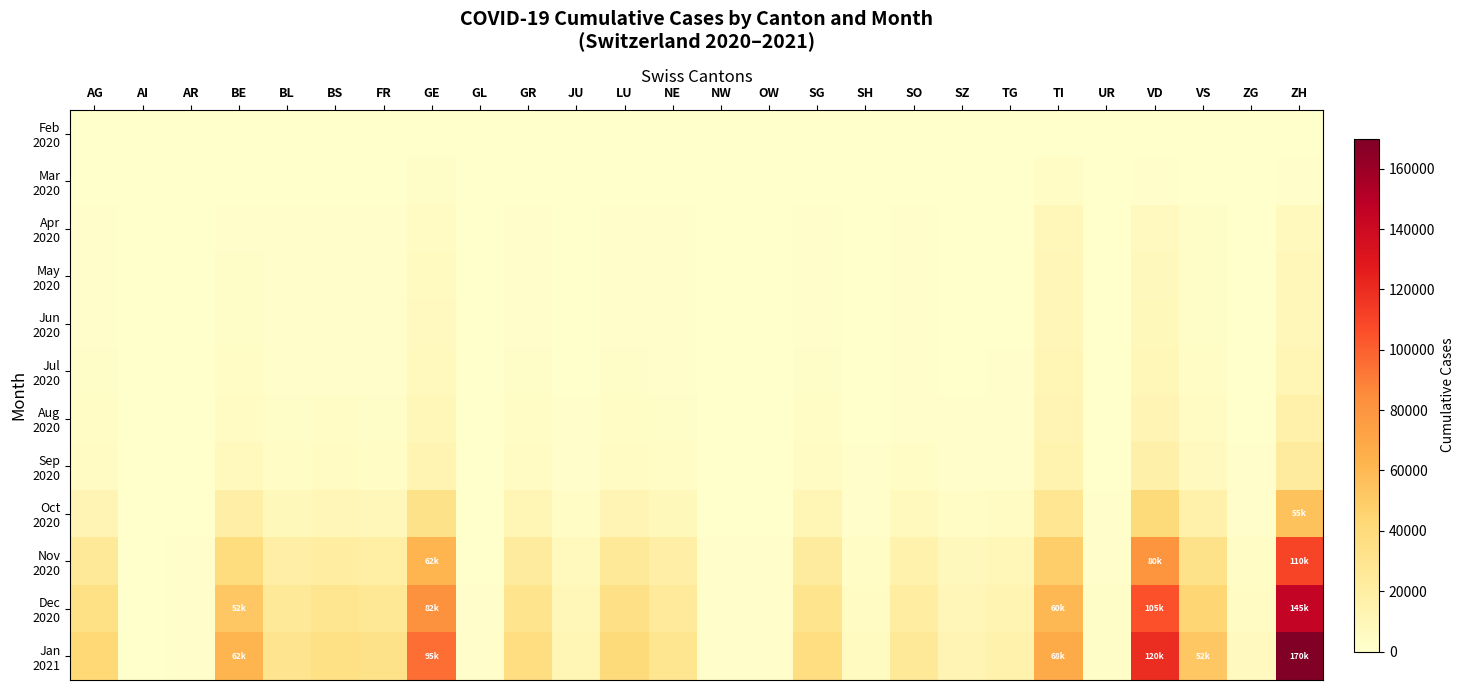

Between VD and FR, which is larger?

VD